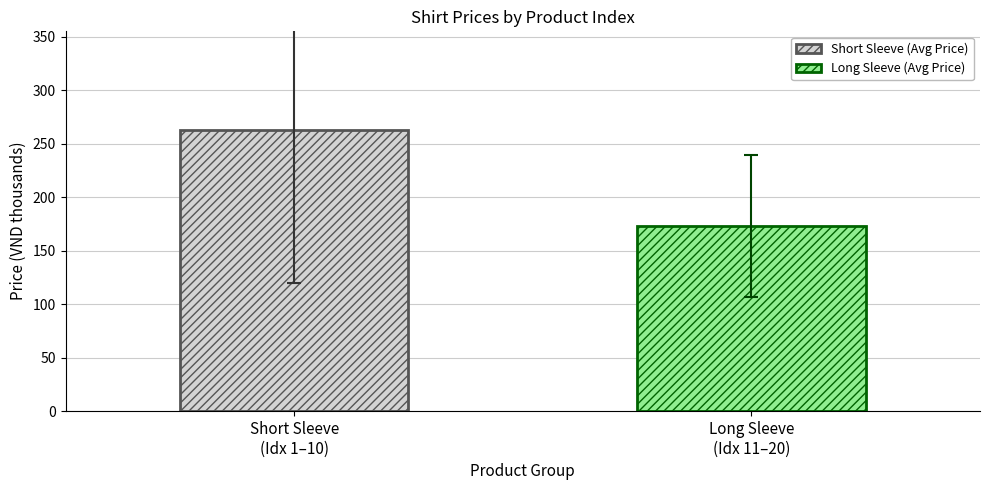

Rank the series by their maximum value, from highest to lowest.

Short Sleeve (Avg Price), Long Sleeve (Avg Price)